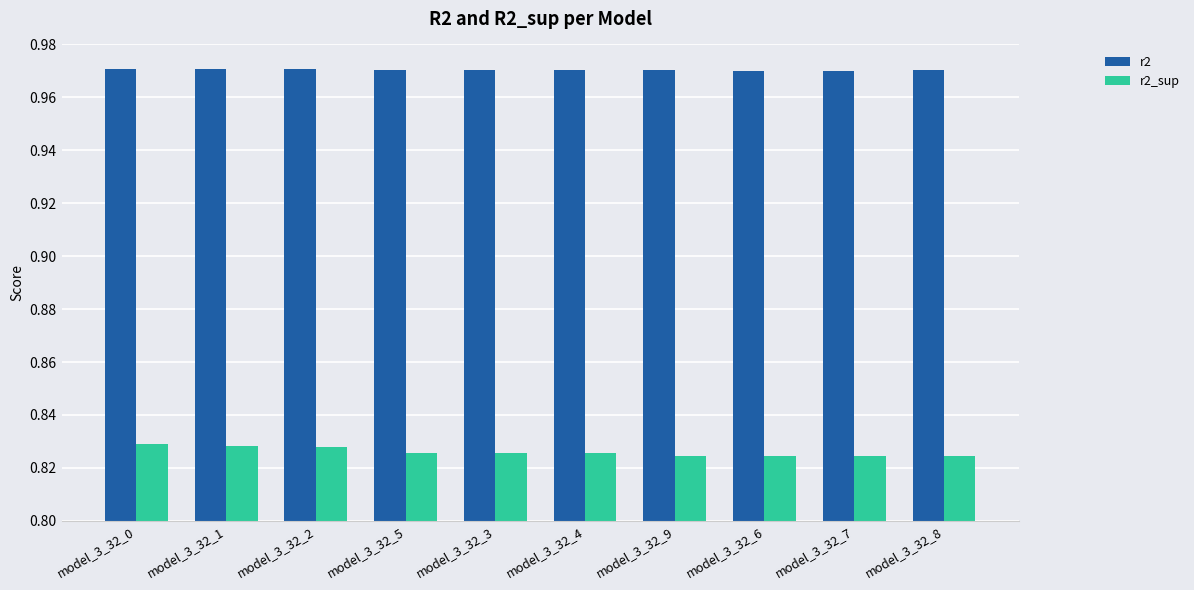

What is the sum of the r2_sup values at model_3_32_5 and model_3_32_6?

1.7